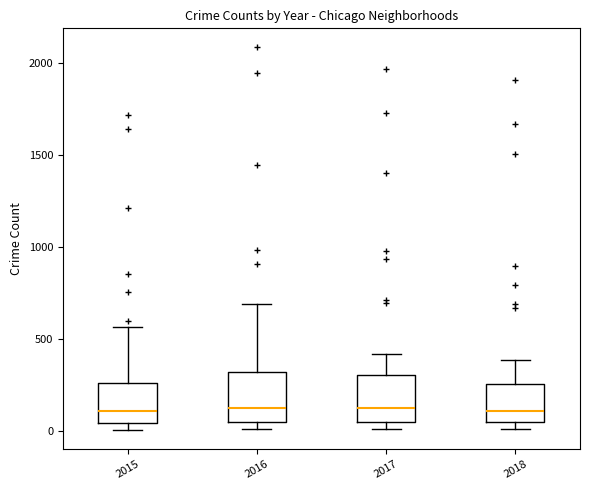

Reading left to right, read every box against the y-axis: the position of its median line, the range the box covers, and the ends of its whiskers. The values are not printed on the chart, so give them approximately, as read against the axis.

2015: median 100, box 50 to 250, whiskers 0 to 550
2016: median 150, box 50 to 300, whiskers 0 to 700
2017: median 100, box 50 to 300, whiskers 0 to 400
2018: median 100, box 50 to 250, whiskers 0 to 400